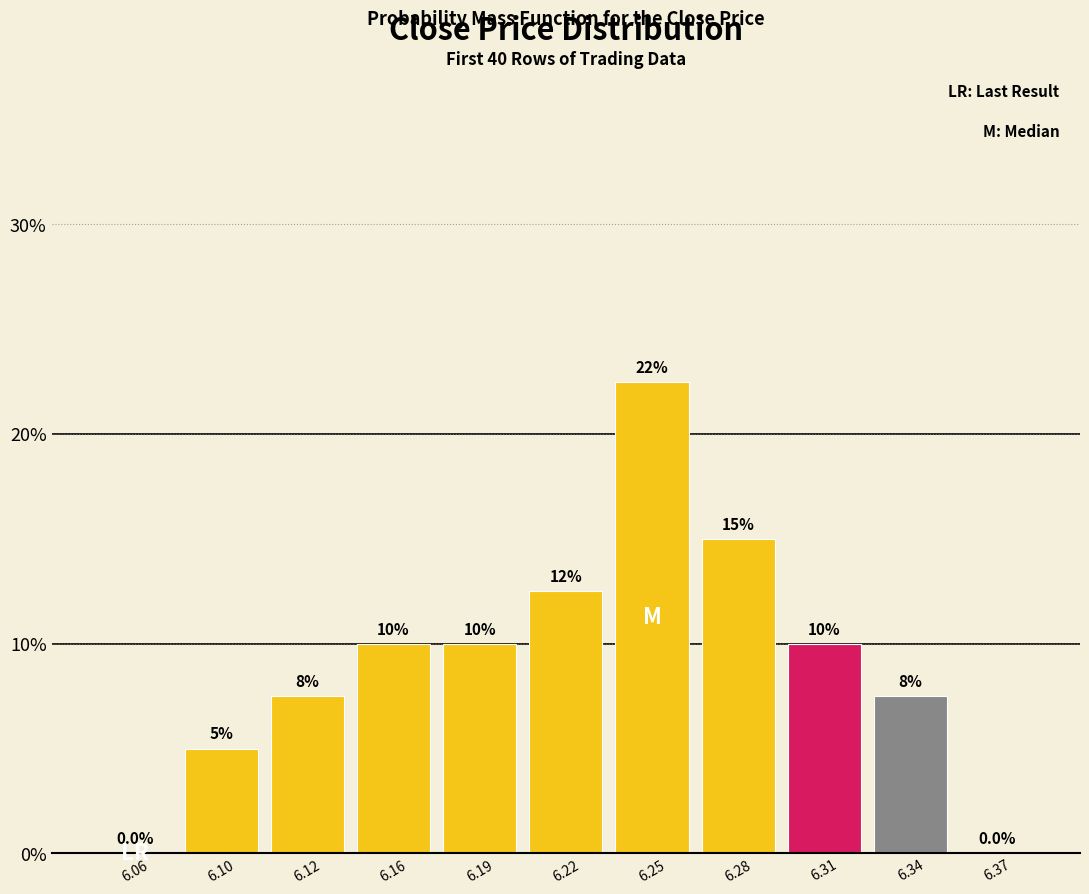

Reading left to right, transcribe all the data shown in this chart.

6.06=0.0	6.10=5.0	6.12=7.5	6.16=10.0	6.19=10.0	6.22=12.5	6.25=22.5	6.28=15.0	6.31=10.0	6.34=7.5	6.37=0.0